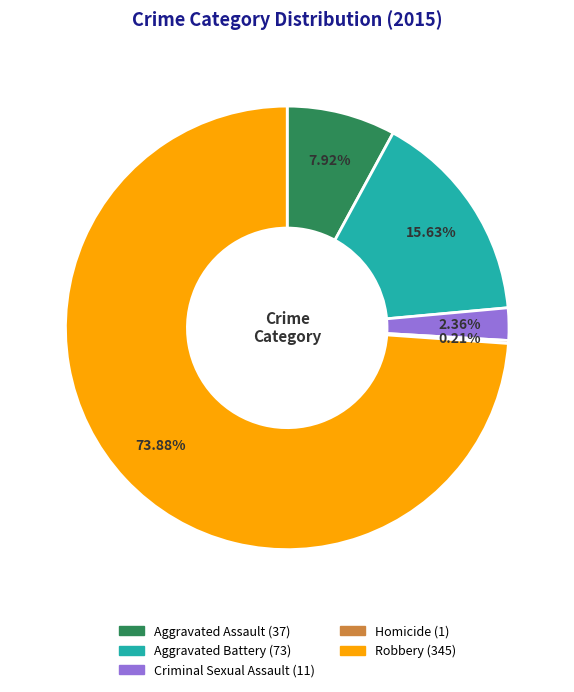

Which category accounts for the majority?

Robbery